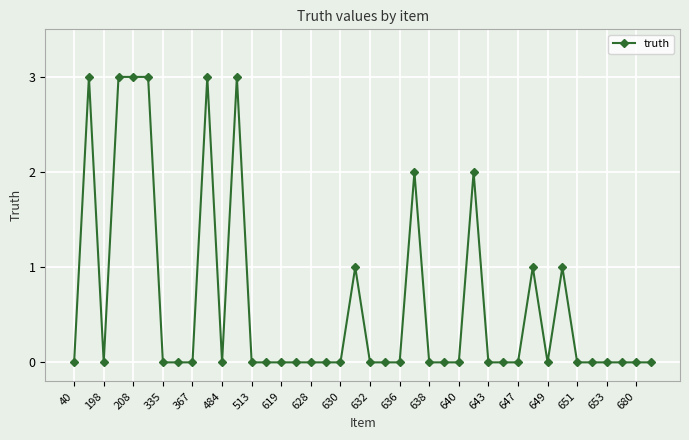

What is the difference between the second highest and second lowest values?

3